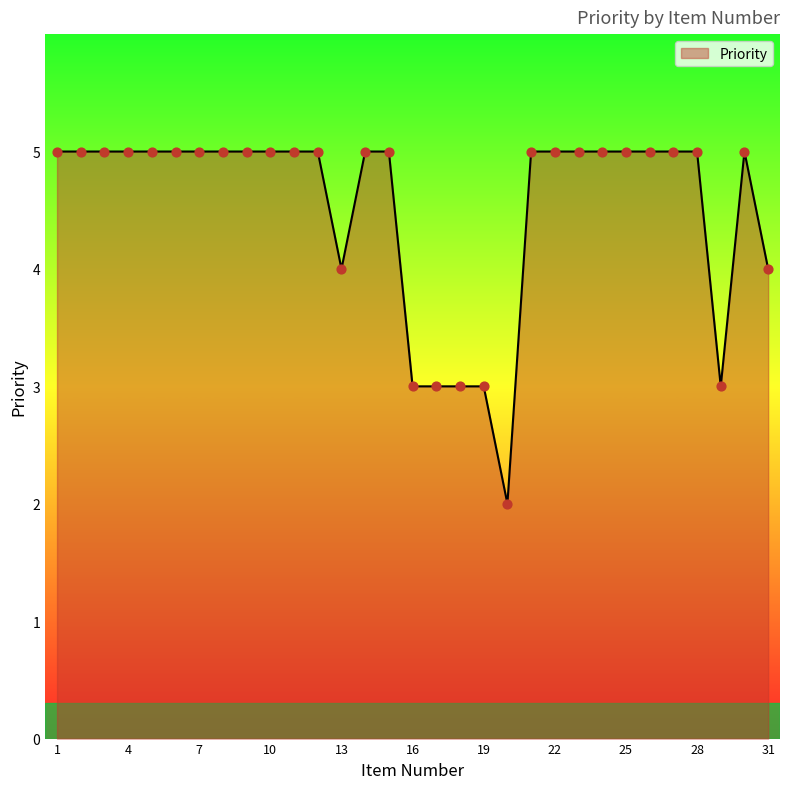

What is the greatest value displayed?

5